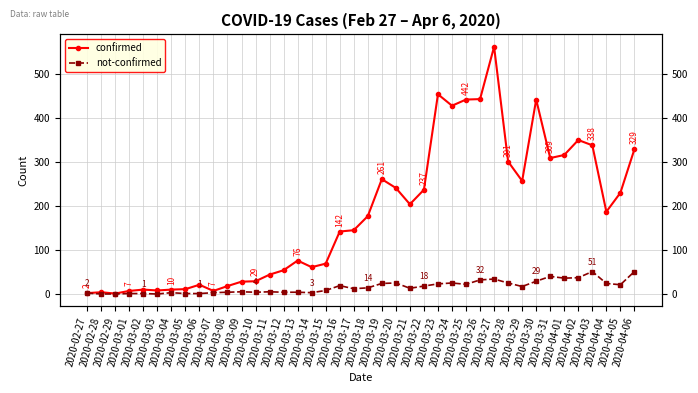

Is the value of not-confirmed at 2020-03-28 greater than the value of confirmed at 2020-03-04?

Yes